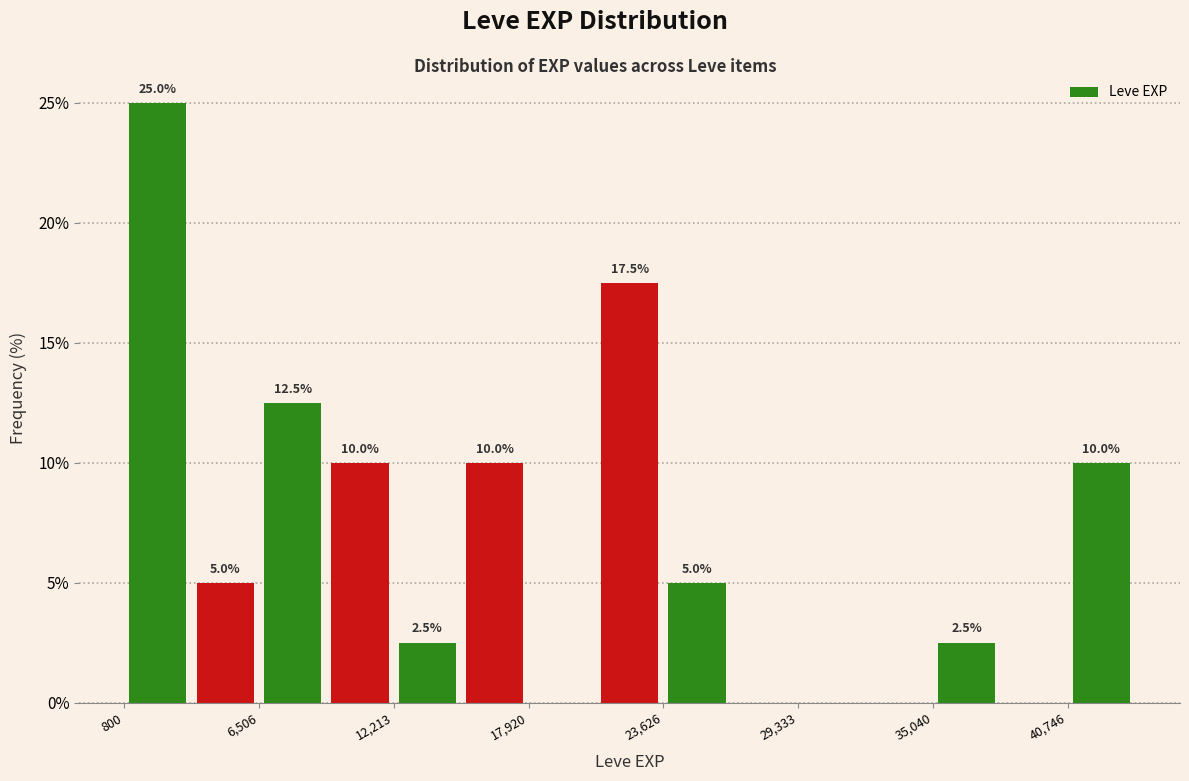

Around what value on the x-axis is the tallest bar? Give the approximate position of its centre, as read against the axis.

2000